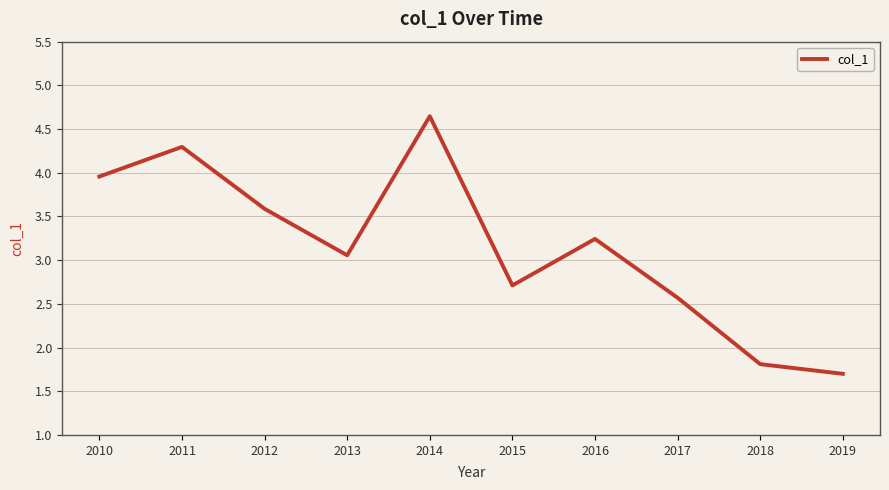

True or false: the data has more than 0 interior local peaks.

True